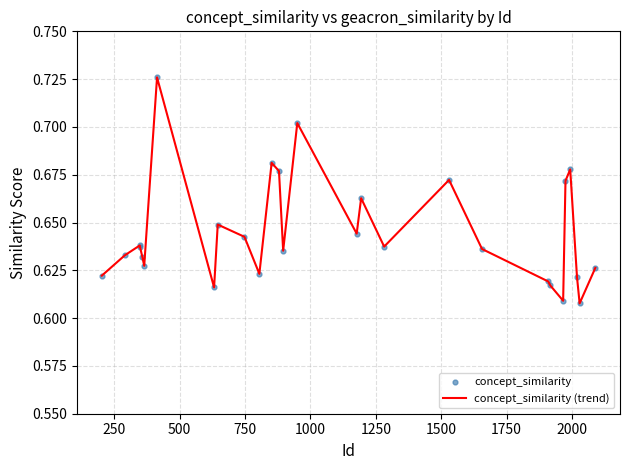

How many lines are shown in the chart?

1